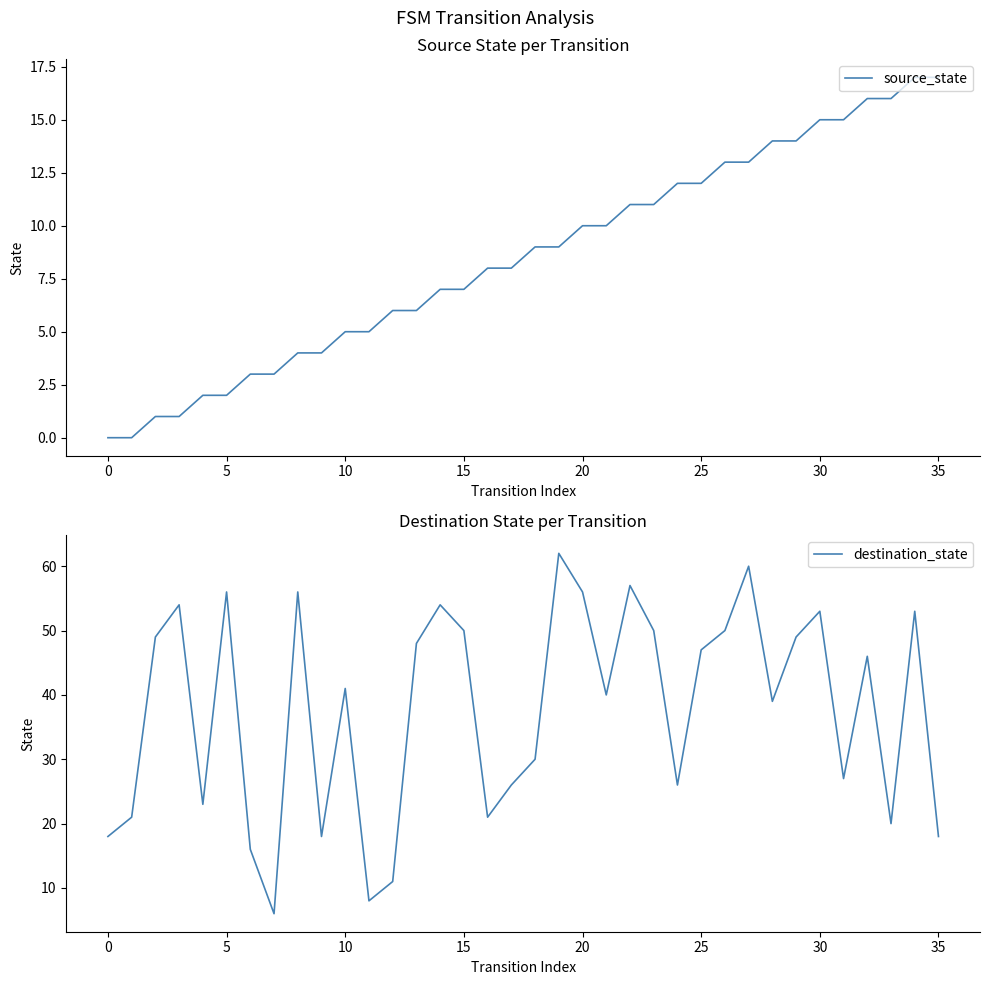

Which series has the widest spread of values?

destination_state